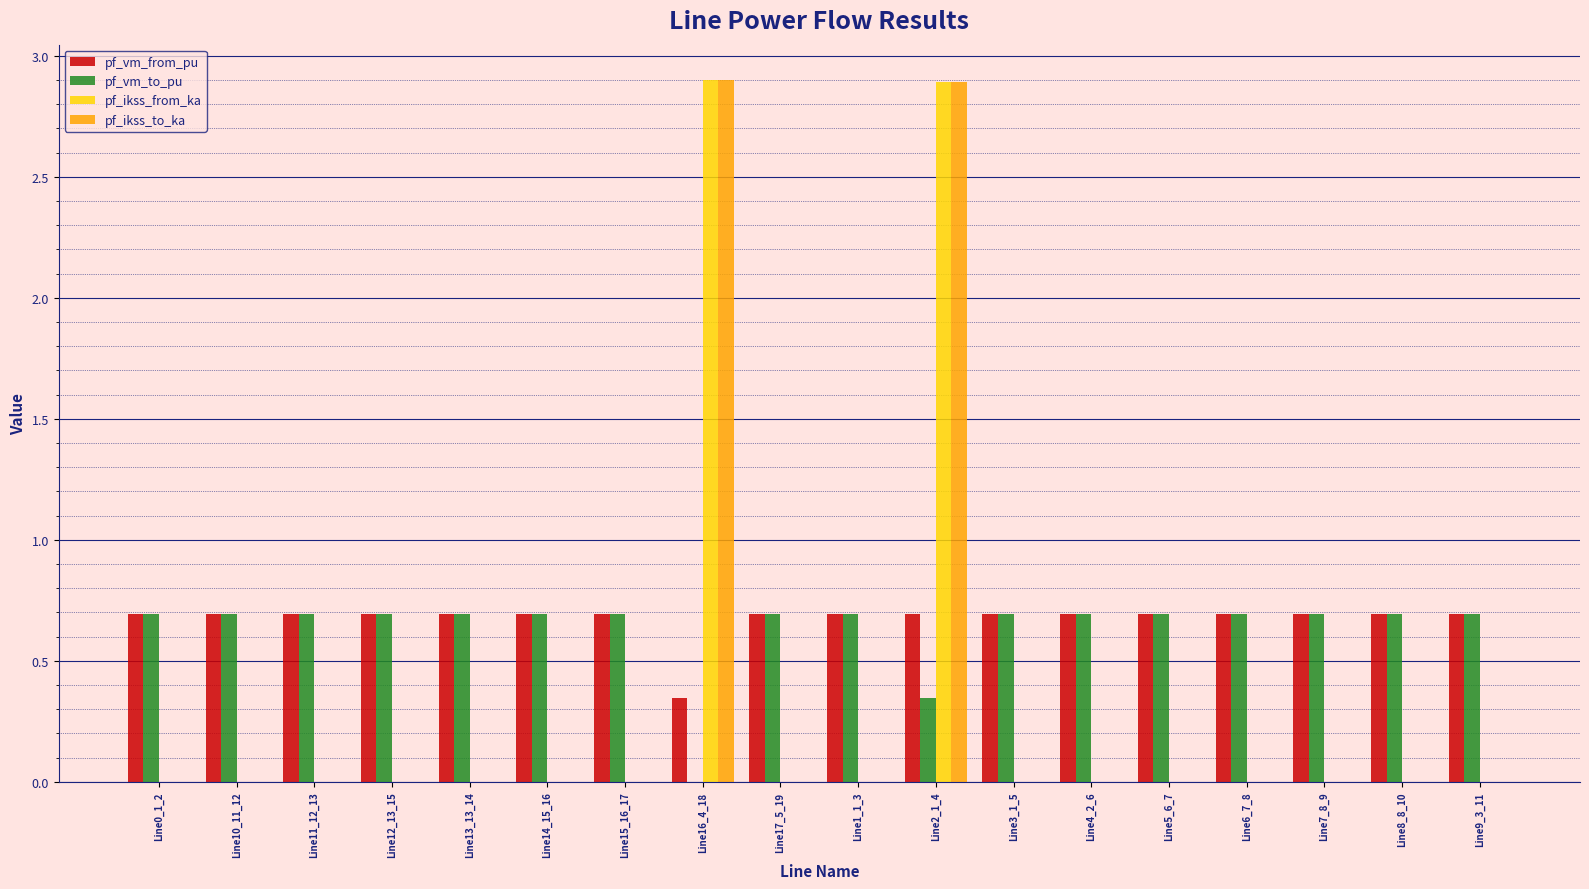

Are the bars grouped side by side (vs. stacked)?

Yes